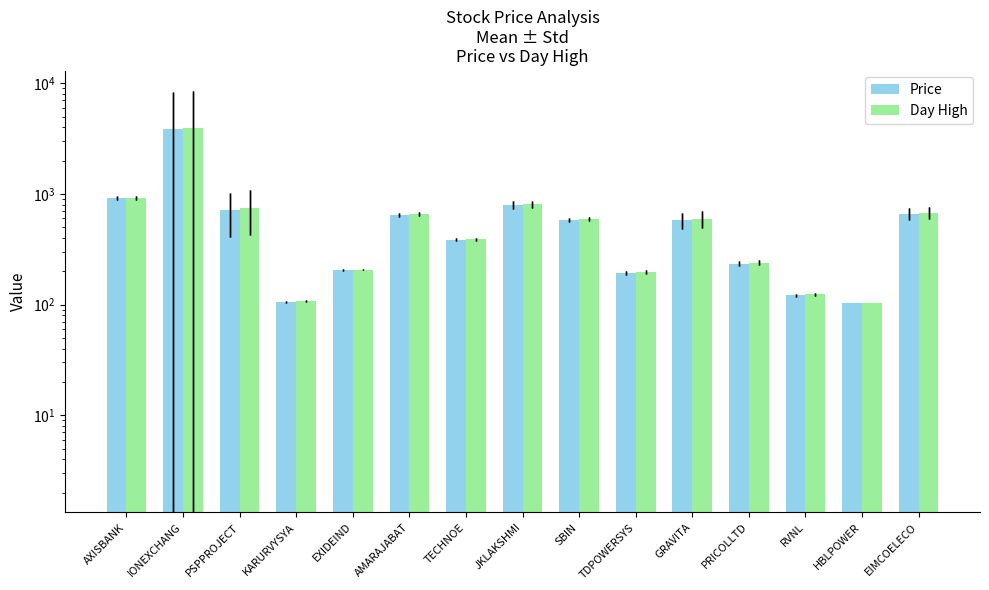

At RVNL, list the series in order from largest to smallest.

Day High, Price